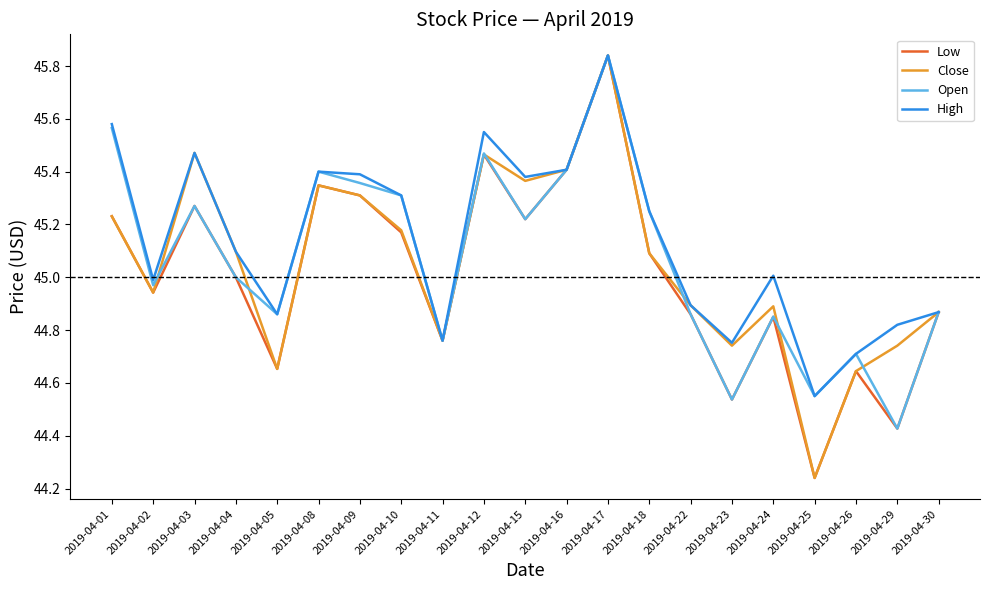

The Low series shows 45.3 at 2019-04-03. True or false?

True